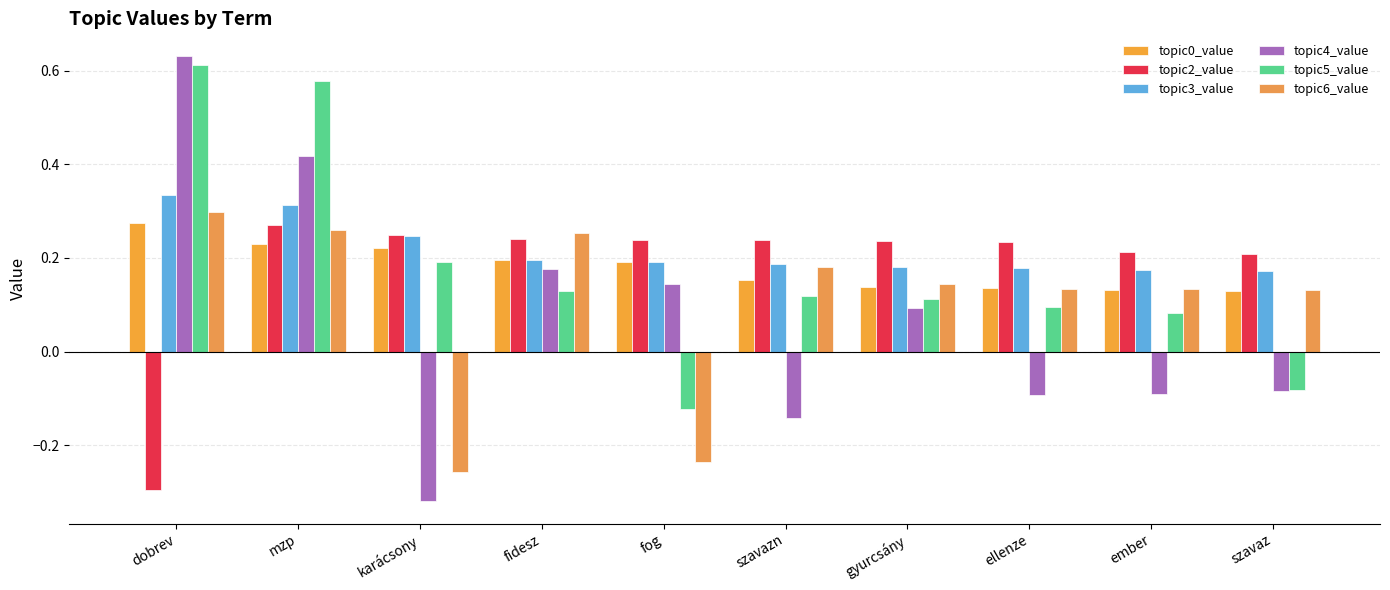

How many values in topic4_value are above zero?

5